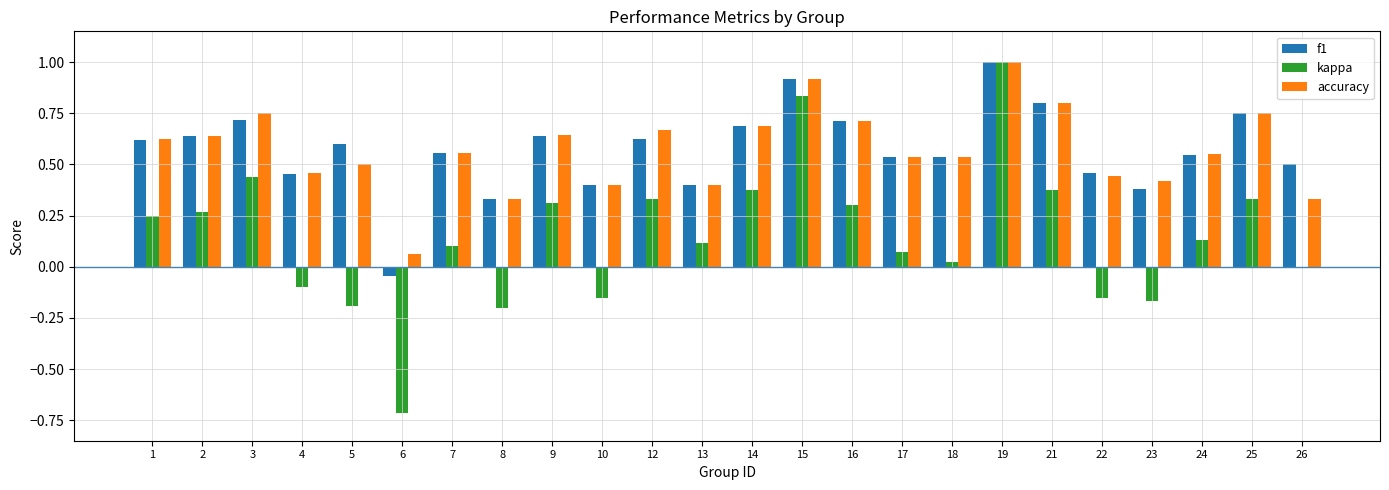

How many groups of bars are there?

24